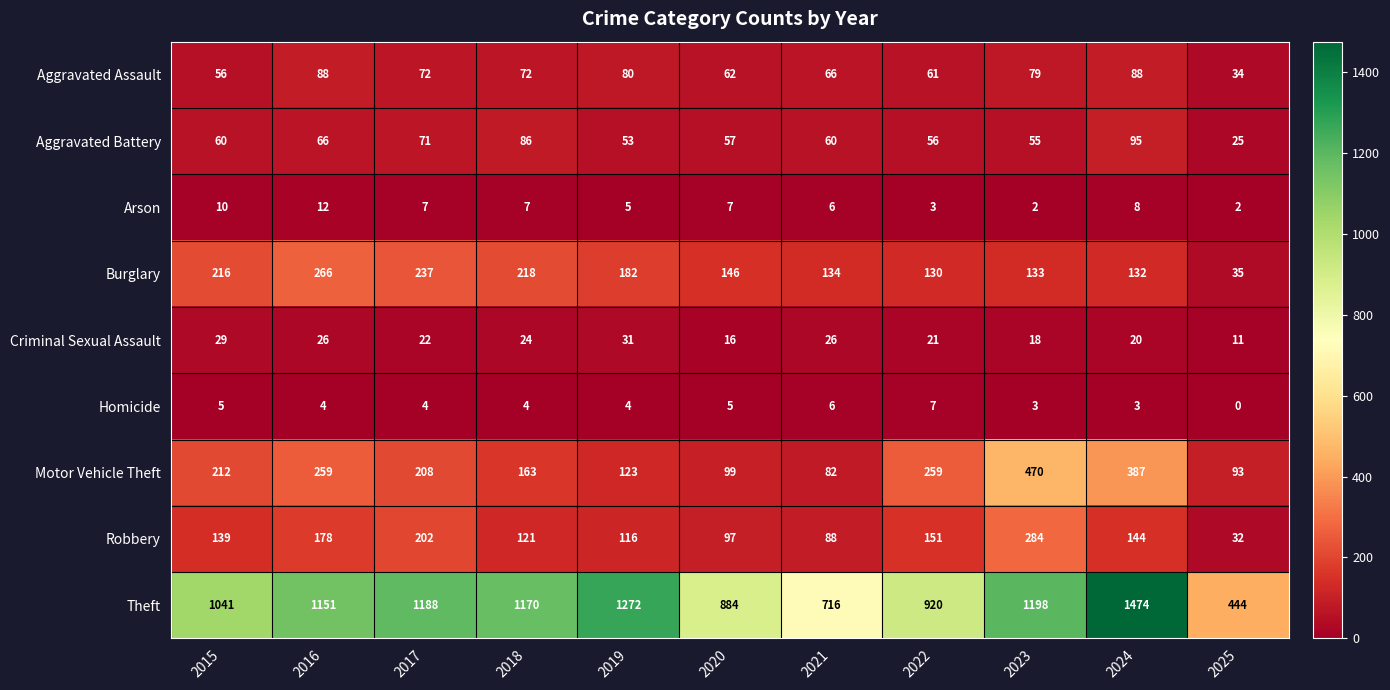

How many data points does each series have?

11